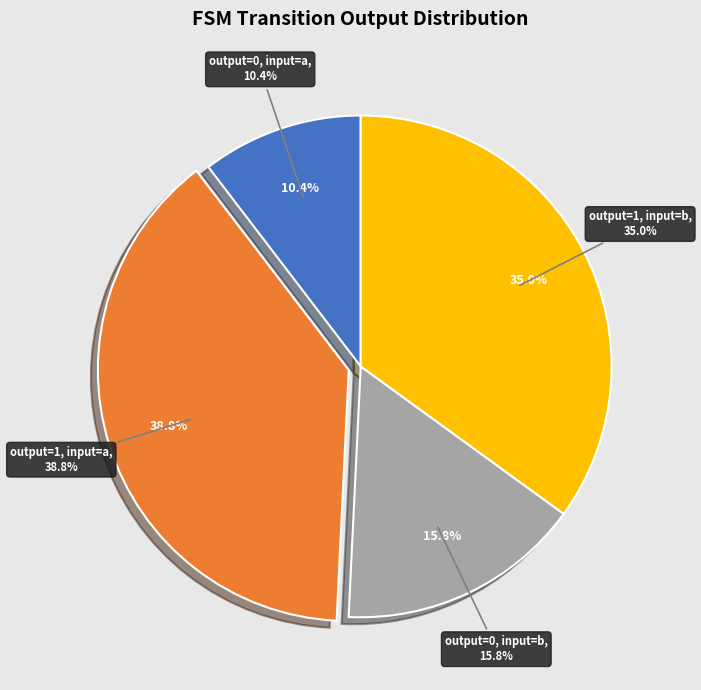

Does output=1, input=a represent more than half of the total?

No